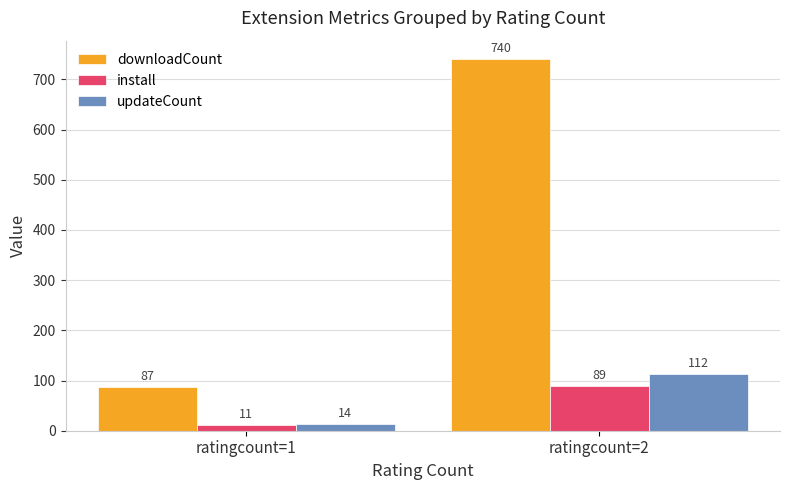

Which series has the largest total across all categories?

downloadCount